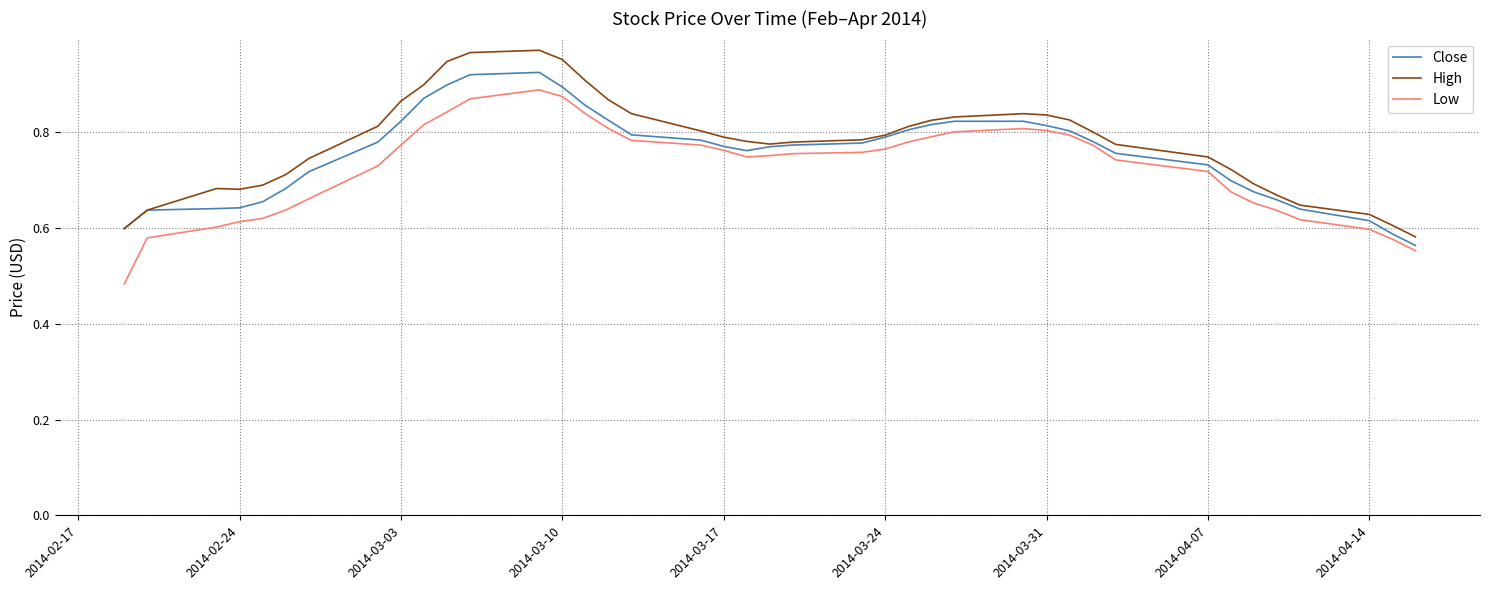

True or false: High and Low cross at least once.

False